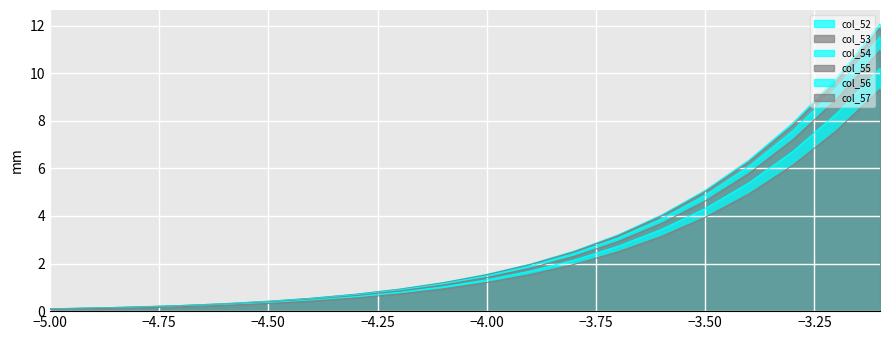

True or false: col_56 has more than 1 interior local peaks.

False